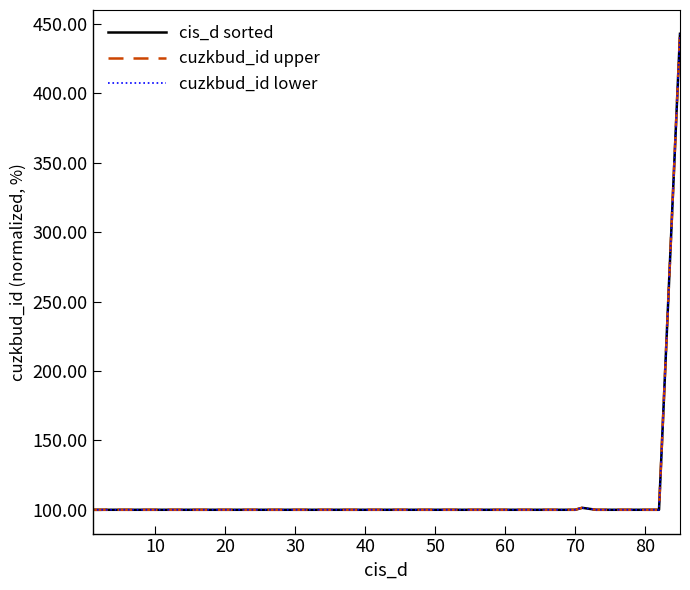

What is the total value across all series at 10?

300.0